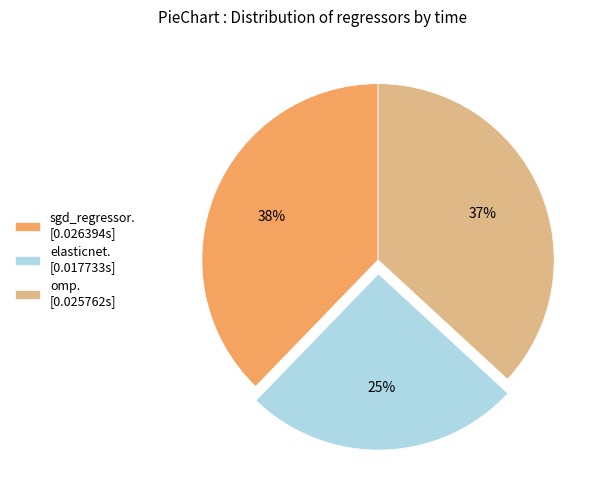

Which category has the smallest portion of the pie?

elasticnet. [0.017733s]